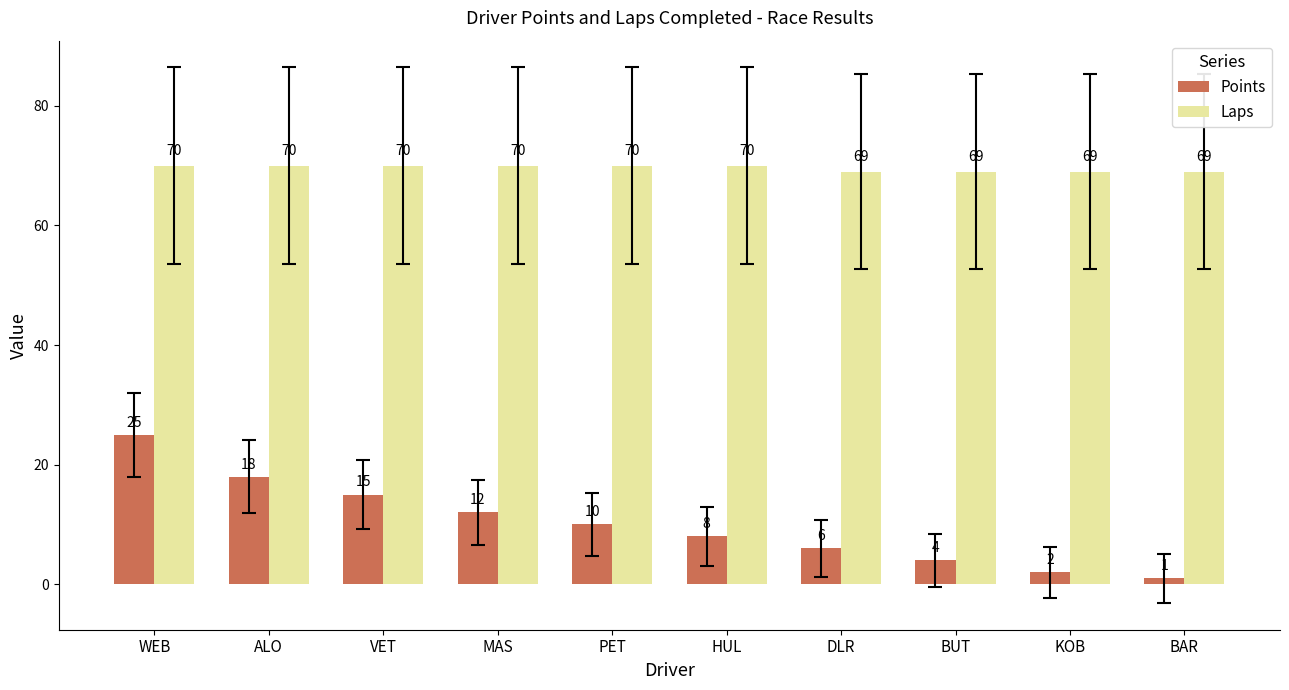

What is the label of the 5th bar from the left?

PET